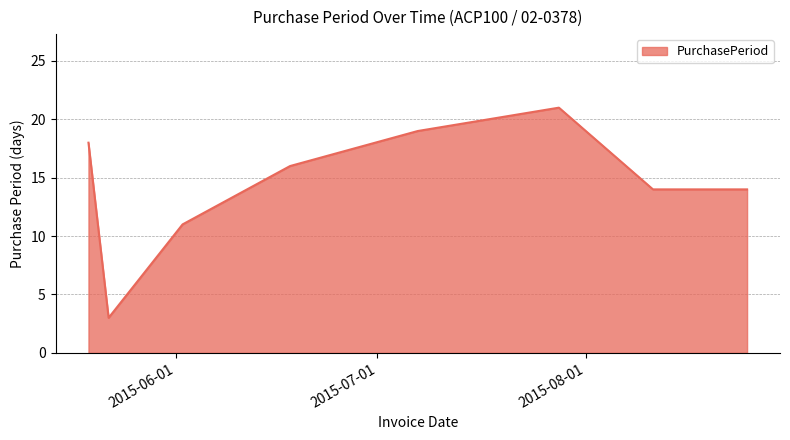

What is the difference between the maximum and minimum values?

18